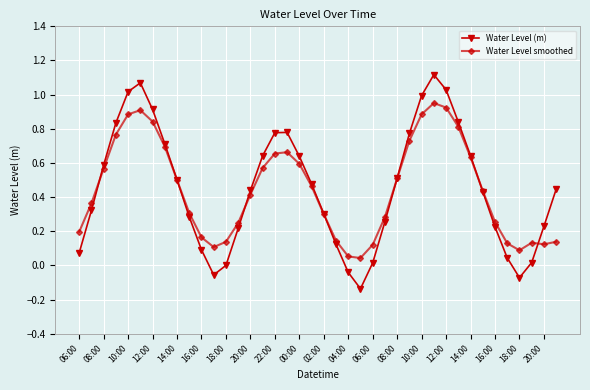

Rank the series by their maximum value, from highest to lowest.

Water Level (m), Water Level smoothed